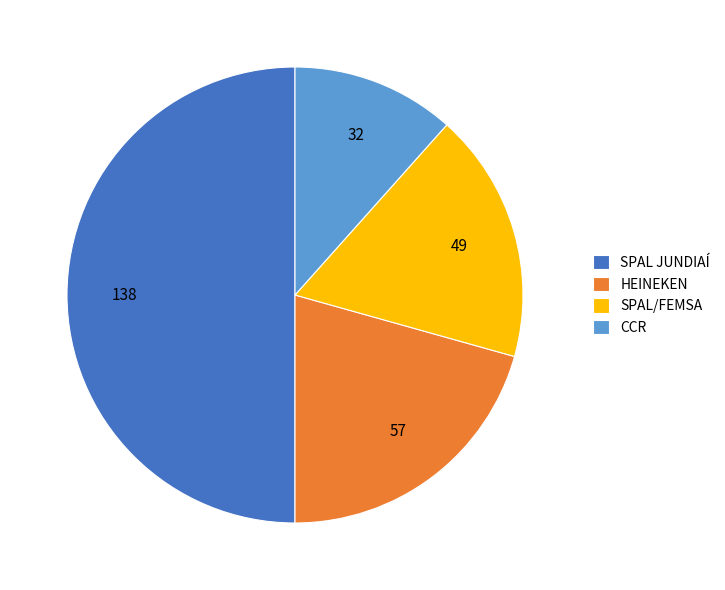

Which slice is the largest?

SPAL JUNDIAÍ